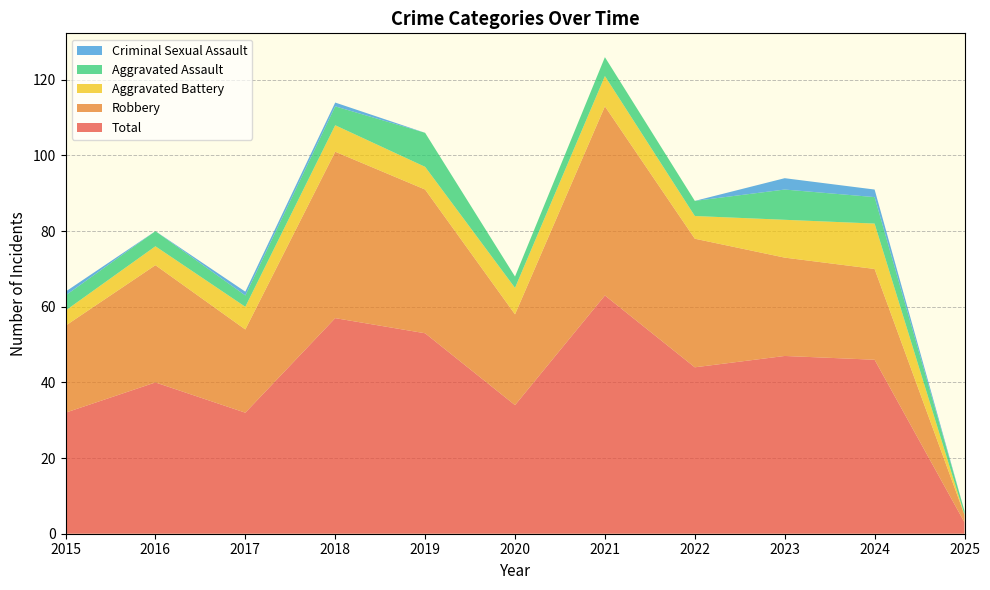

Reading left to right, list all the values displayed in this chart.

Aggravated Assault: 4	4	3	5	9	3	5	4	8	7	1
Aggravated Battery: 4	5	6	7	6	7	8	6	10	12	0
Criminal Sexual Assault: 1	0	1	1	0	0	0	0	3	2	0
Robbery: 23	31	22	44	38	24	50	34	26	24	2
Total: 32	40	32	57	53	34	63	44	47	46	3